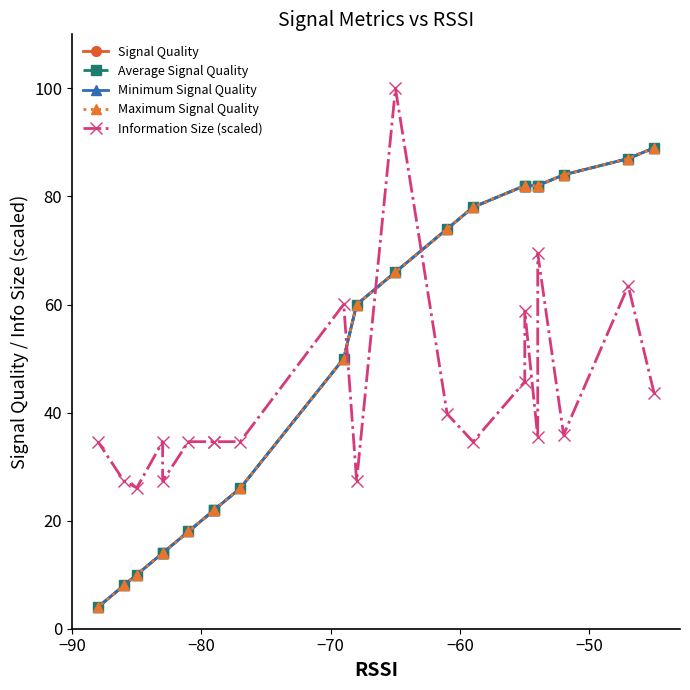

List the series in order of their peak value, highest first.

Information Size (scaled), Signal Quality, Average Signal Quality, Minimum Signal Quality, Maximum Signal Quality